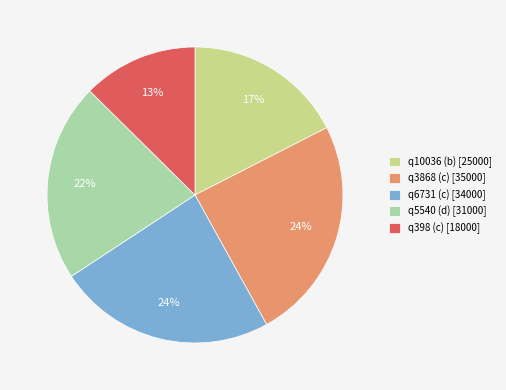

Is it true that q6731 (c) is 24% of the pie?

True